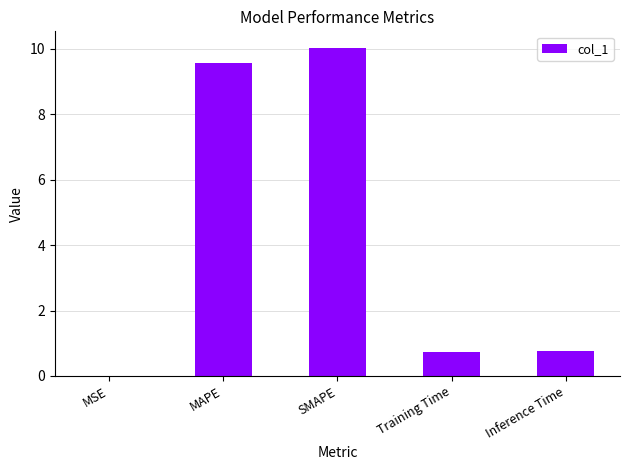

What is the greatest value displayed?

10.0